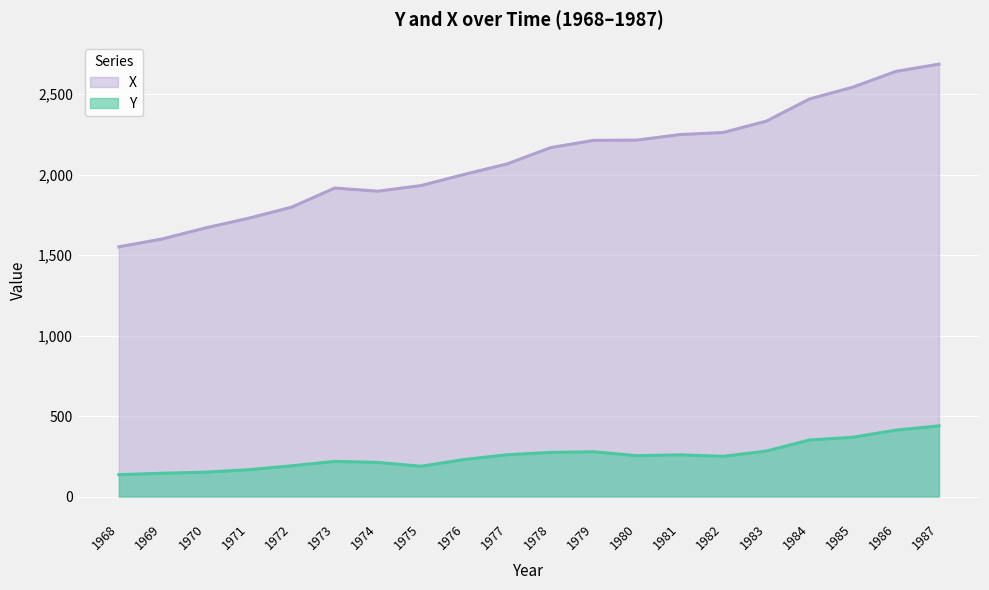

List the series in order of their overall mean, lowest first.

Y, X